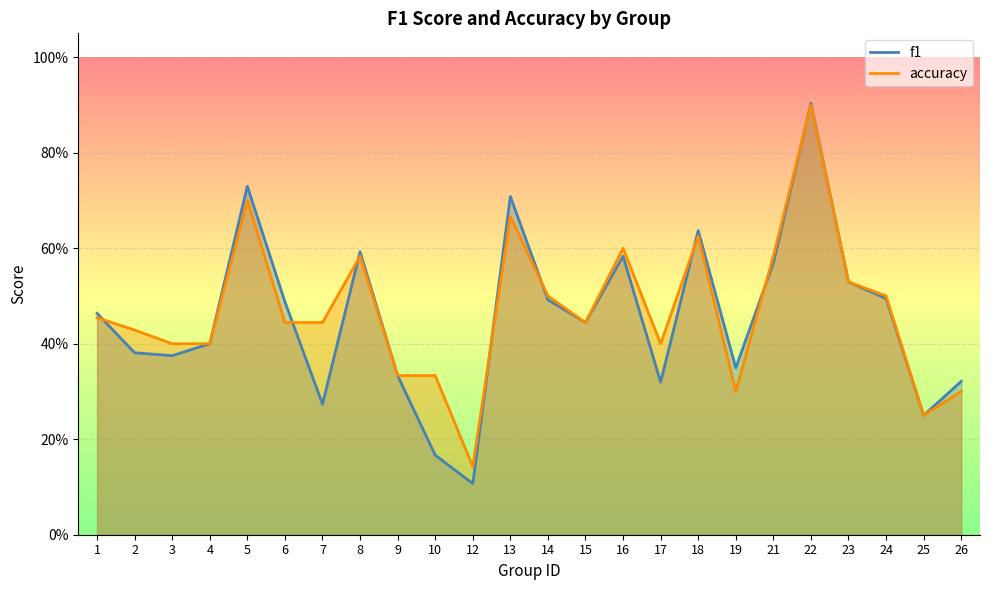

How many interior local valleys does the f1 series have?

7